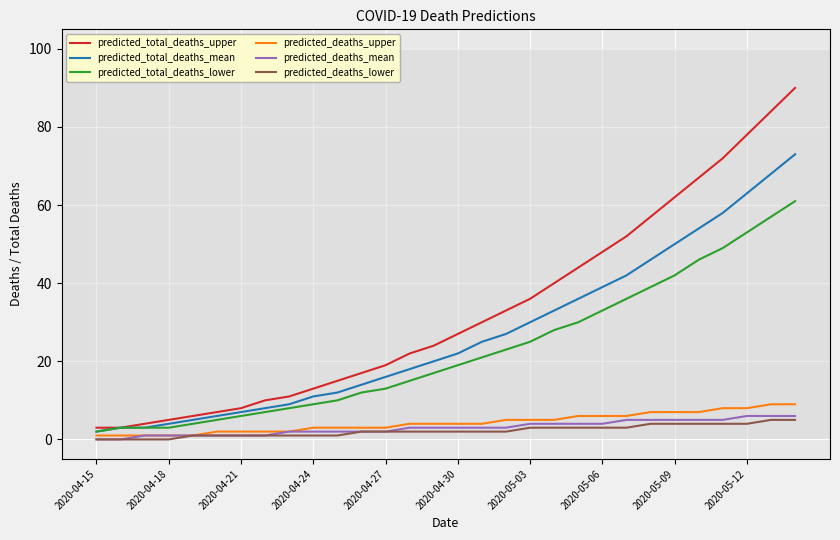

What is the highest value of the predicted_total_deaths_mean series?

73